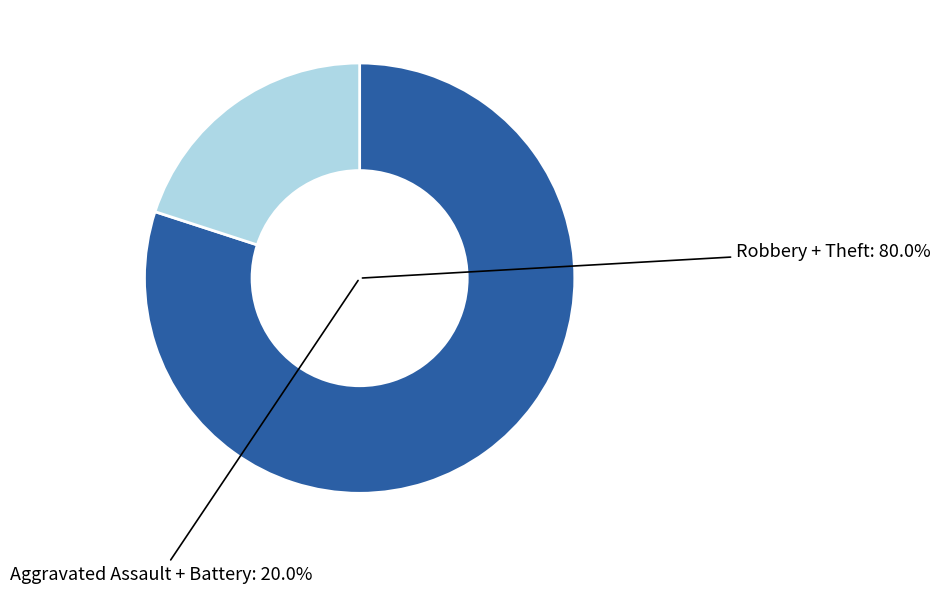

Is there any slice that represents more than half of the pie?

No